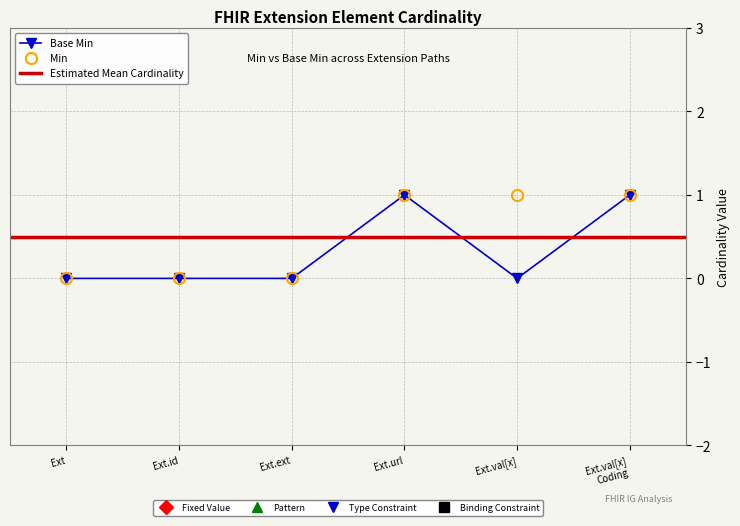

Read the Base Min value at Ext.url.

1